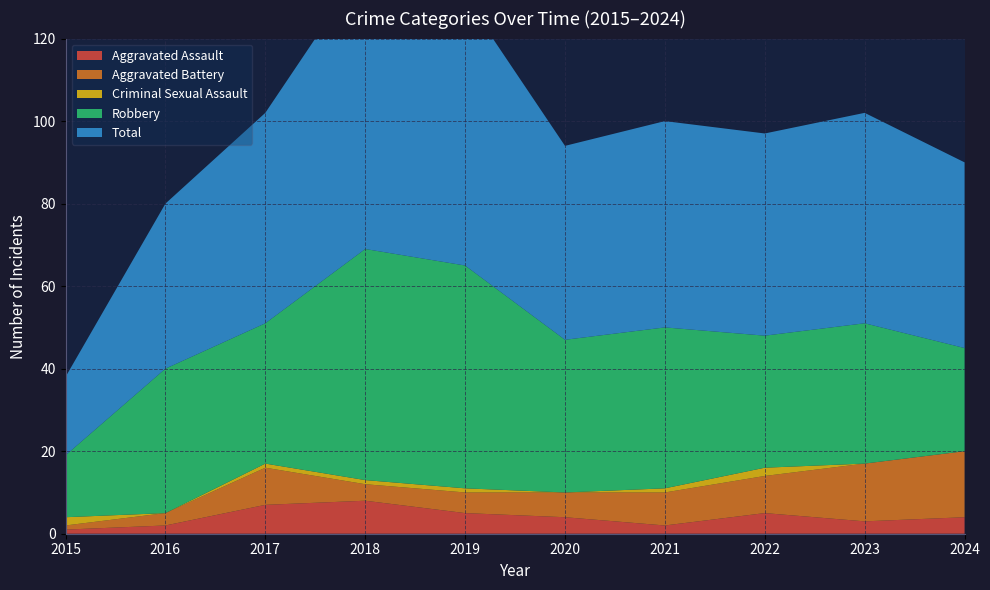

Reading left to right, extract all data points from this chart.

Aggravated Assault: 2015=1	2016=2	2017=7	2018=8	2019=5	2020=4	2021=2	2022=5	2023=3	2024=4
Aggravated Battery: 2015=1	2016=3	2017=9	2018=4	2019=5	2020=6	2021=8	2022=9	2023=14	2024=16
Criminal Sexual Assault: 2015=2	2016=0	2017=1	2018=1	2019=1	2020=0	2021=1	2022=2	2023=0	2024=0
Robbery: 2015=15	2016=35	2017=34	2018=56	2019=54	2020=37	2021=39	2022=32	2023=34	2024=25
Total: 2015=19	2016=40	2017=51	2018=69	2019=65	2020=47	2021=50	2022=49	2023=51	2024=45